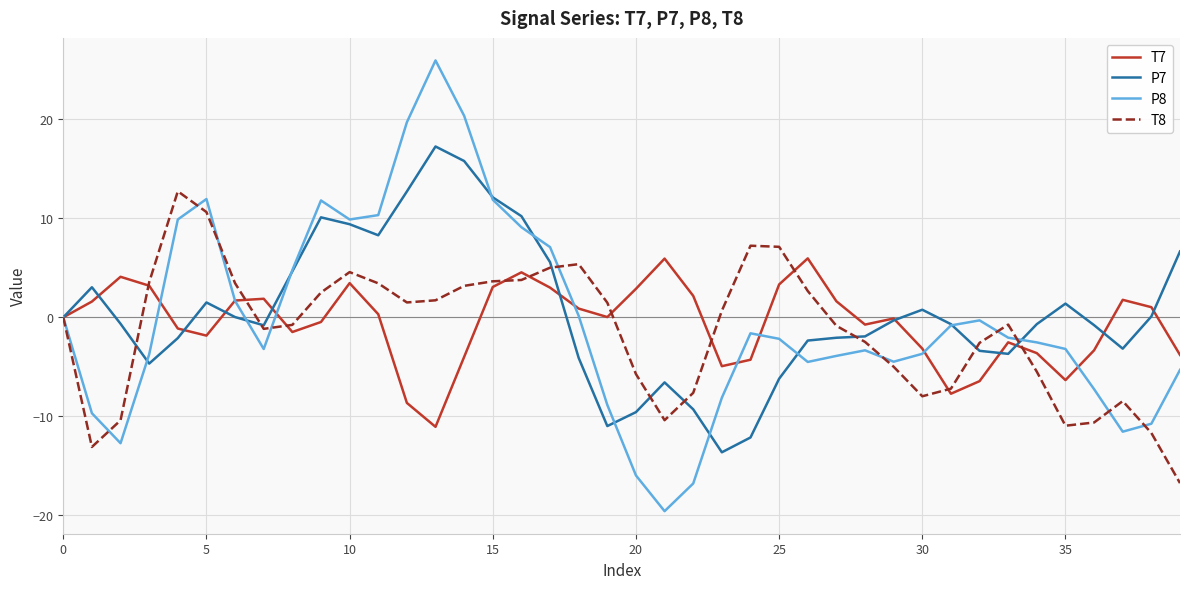

What is the lowest value of the T8 series?

-16.7